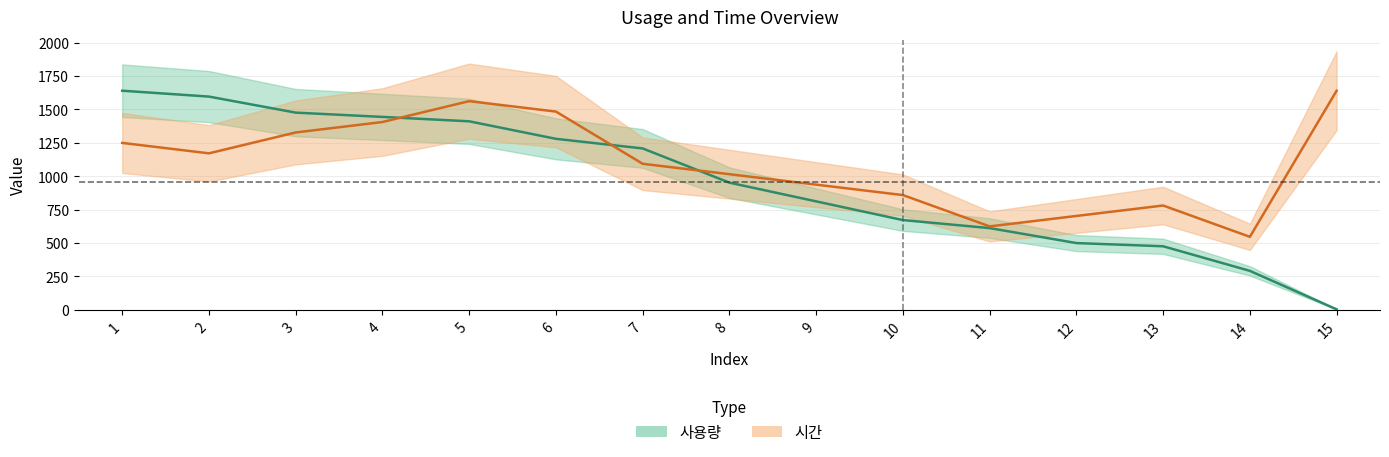

At which label is 사용량 closest to 822?

9